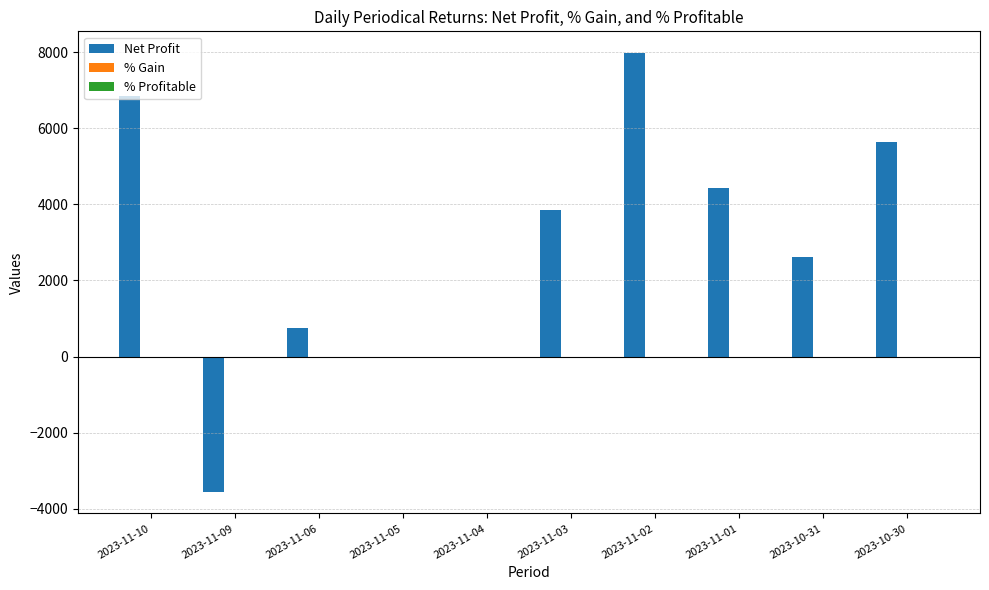

What is the sum of all Net Profit values?

28575.0